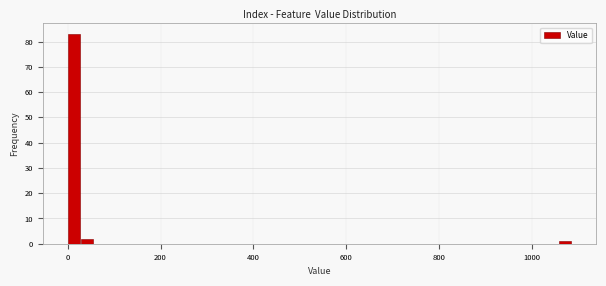

Read against the x-axis, roughly where is the centre of the tallest bar?

20